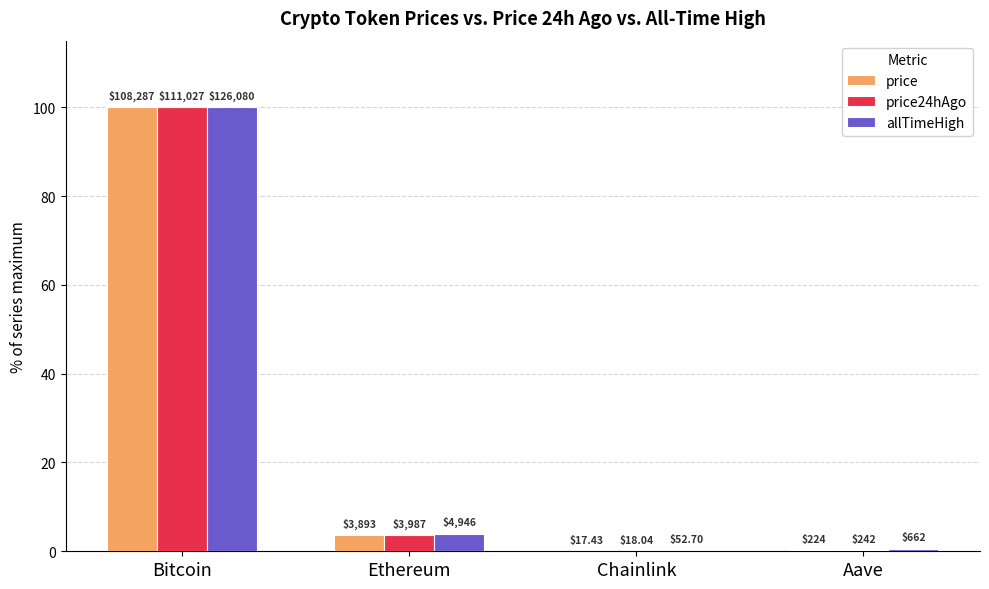

What is the difference between the price24hAgo values at Bitcoin and Chainlink?

100.0